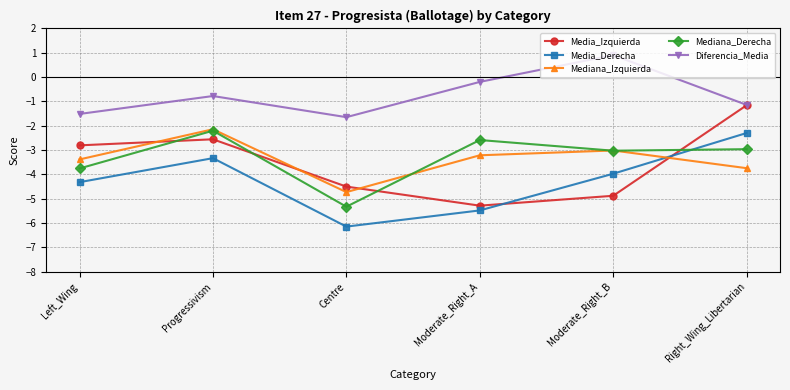

Does the chart have visible grid lines?

Yes